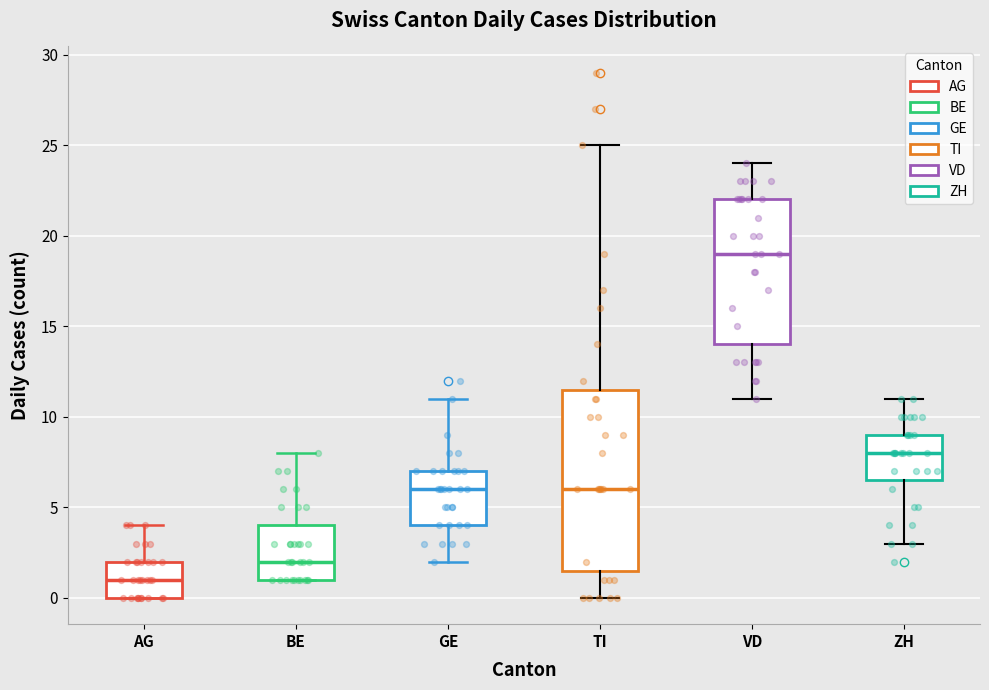

Reading left to right, read every box against the y-axis: the position of its median line, the range the box covers, and the ends of its whiskers. The values are not printed on the chart, so give them approximately, as read against the axis.

AG: median 1.0, box 0.0 to 2.0, whiskers 0.0 to 4.0
BE: median 2.0, box 1.0 to 4.0, whiskers 1.0 to 8.0
GE: median 6.0, box 4.0 to 7.0, whiskers 2.0 to 11.0
TI: median 6.0, box 1.5 to 11.5, whiskers 0.0 to 25.0
VD: median 19.0, box 14.0 to 22.0, whiskers 11.0 to 24.0
ZH: median 8.0, box 6.5 to 9.0, whiskers 3.0 to 11.0